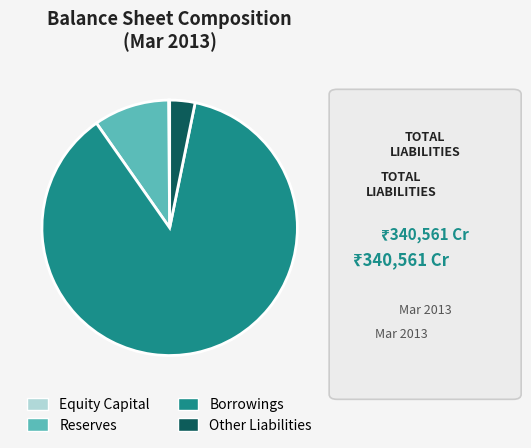

What is the largest slice in the pie chart?

Borrowings